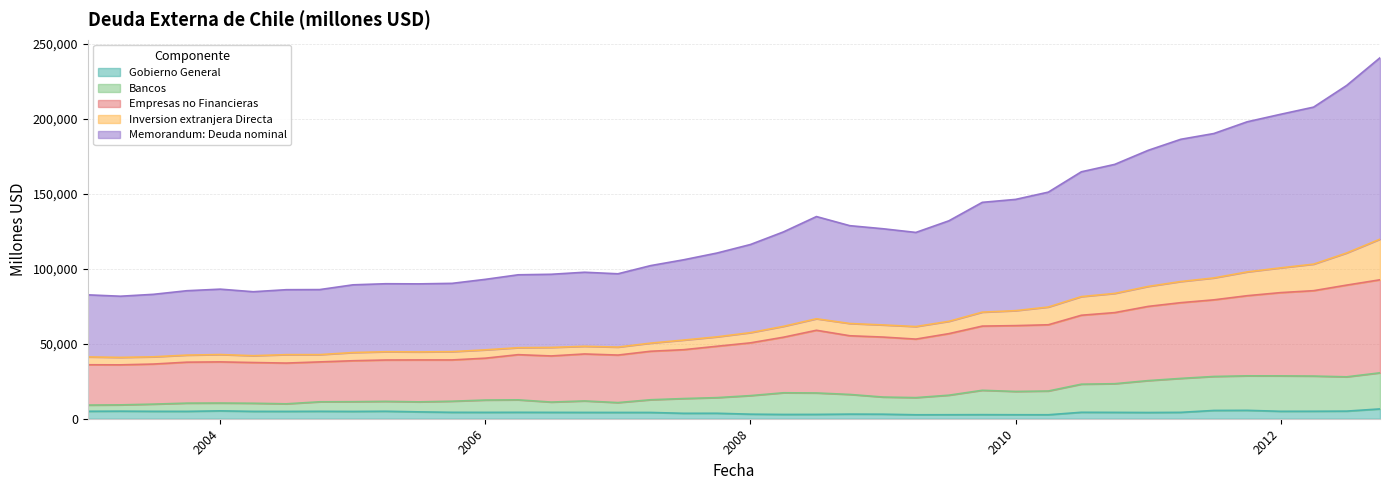

What is the maximum value for Gobierno General?

6541